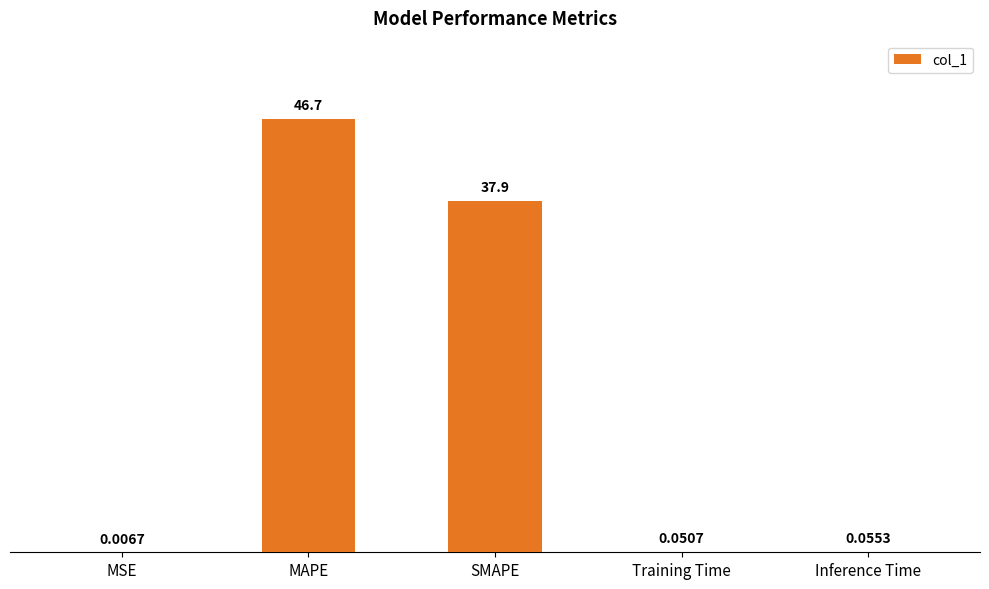

Which has a higher value, MSE or Training Time?

Training Time